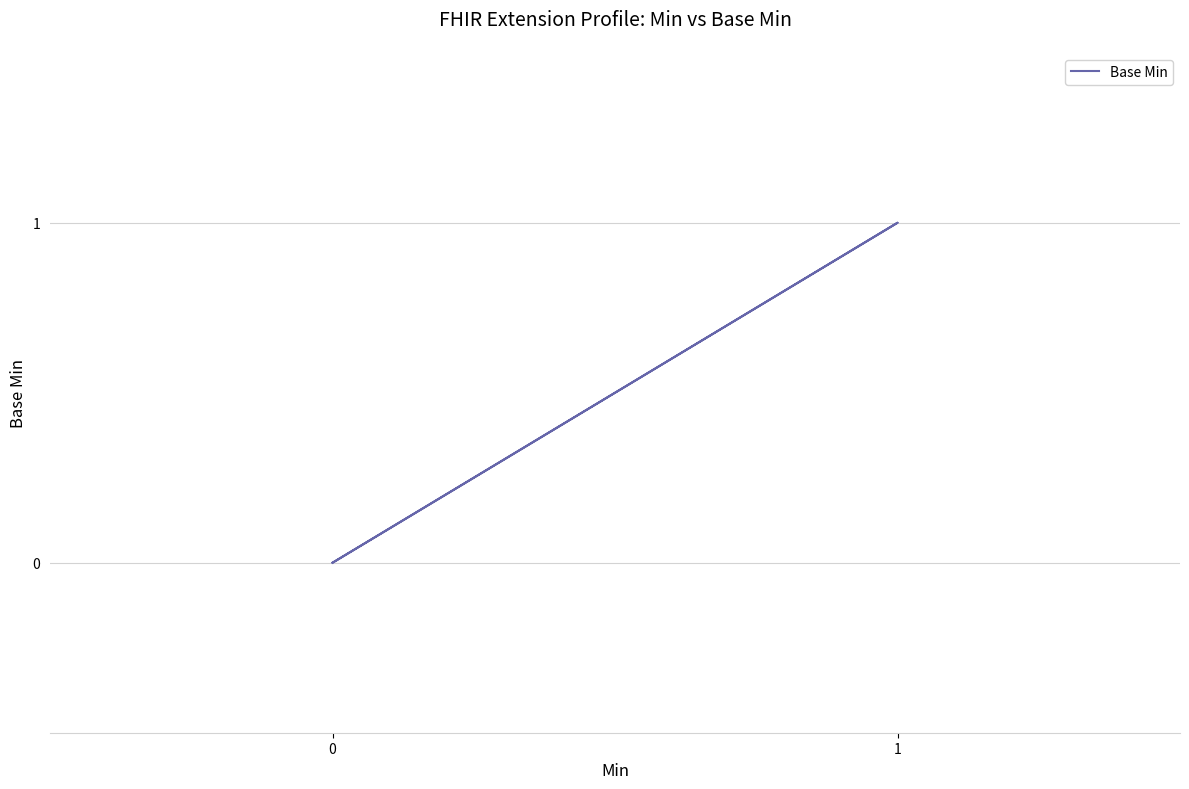

The value at 1 is 0. True or false?

False